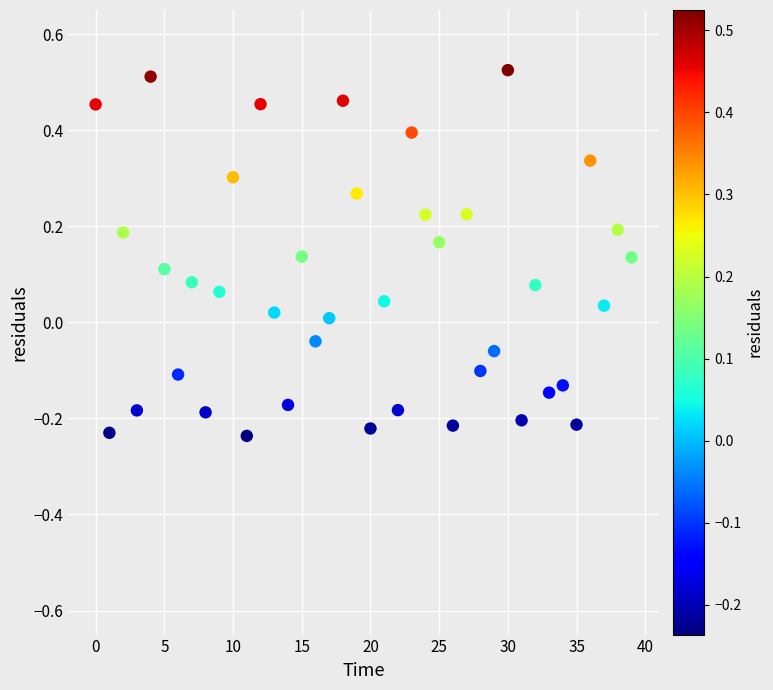

What is the range of Y values (max minus min)?

0.8